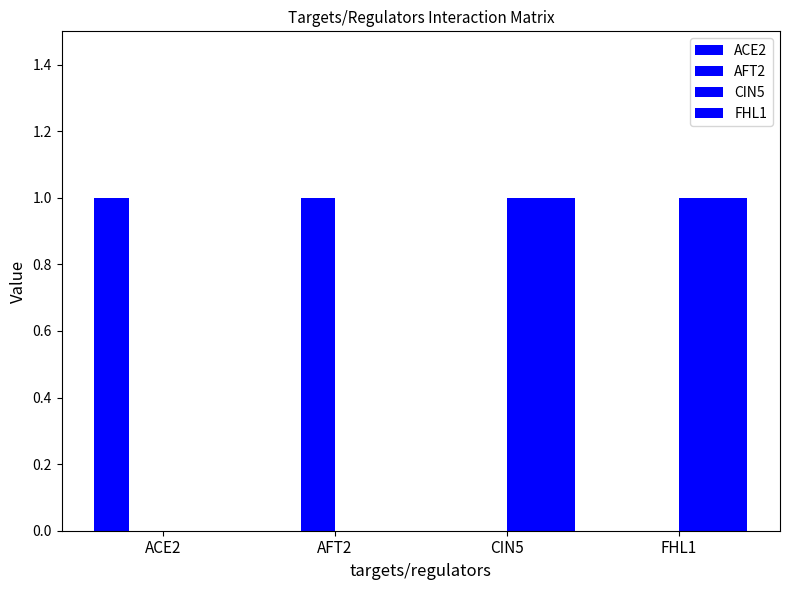

What is the value of the ACE2 bar at the 1st from the left?

1